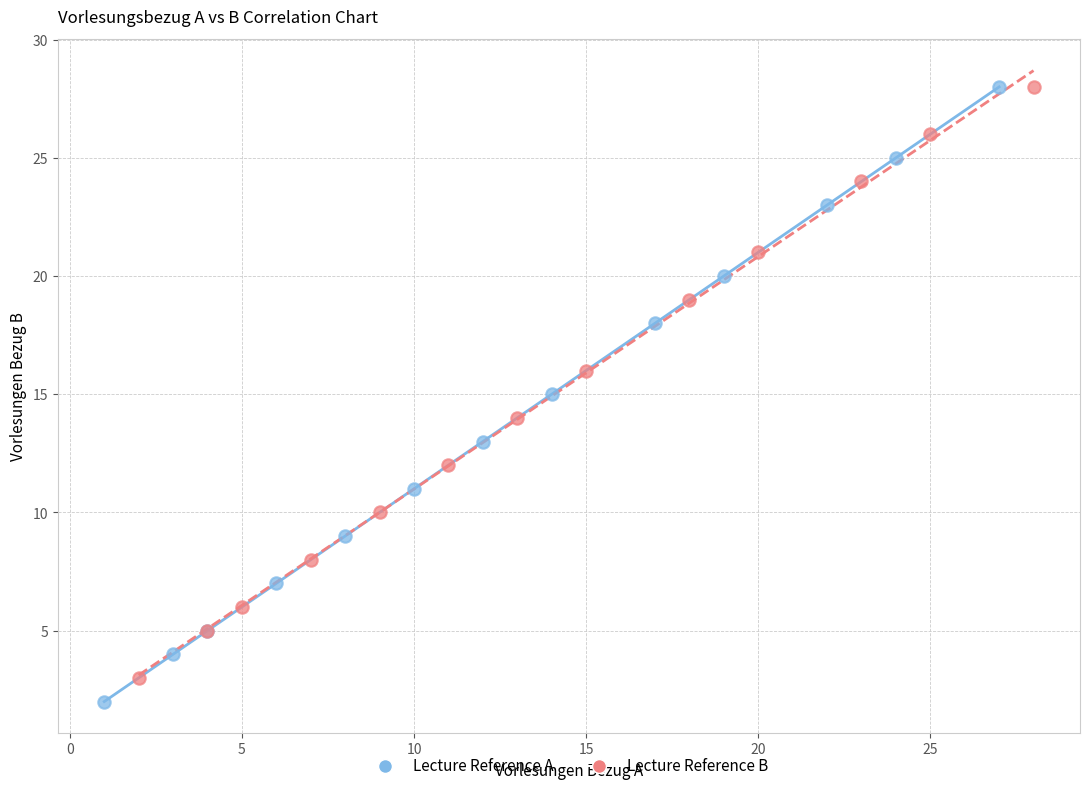

What are all the series names shown in the legend?

Lecture Reference A, Lecture Reference B